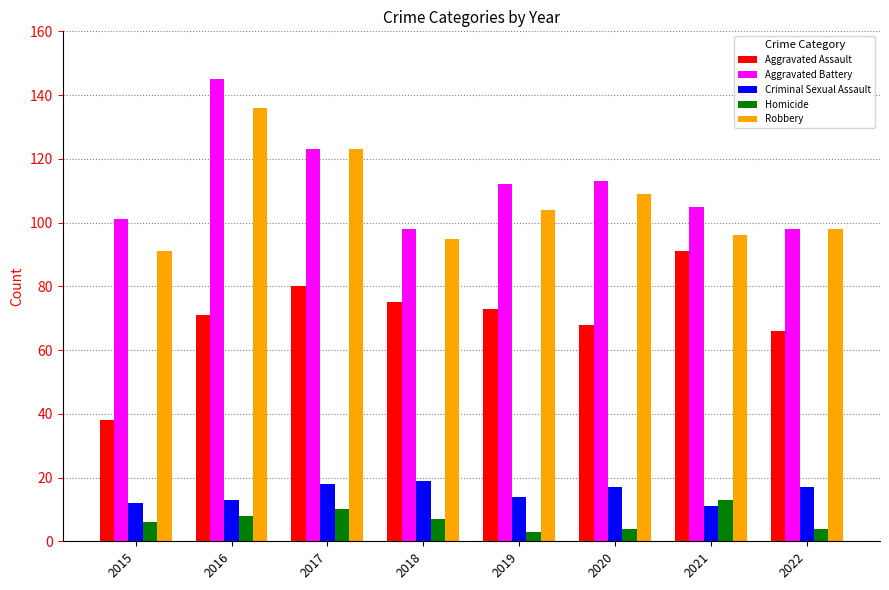

Is it true that Robbery equals 109 at 2020?

True